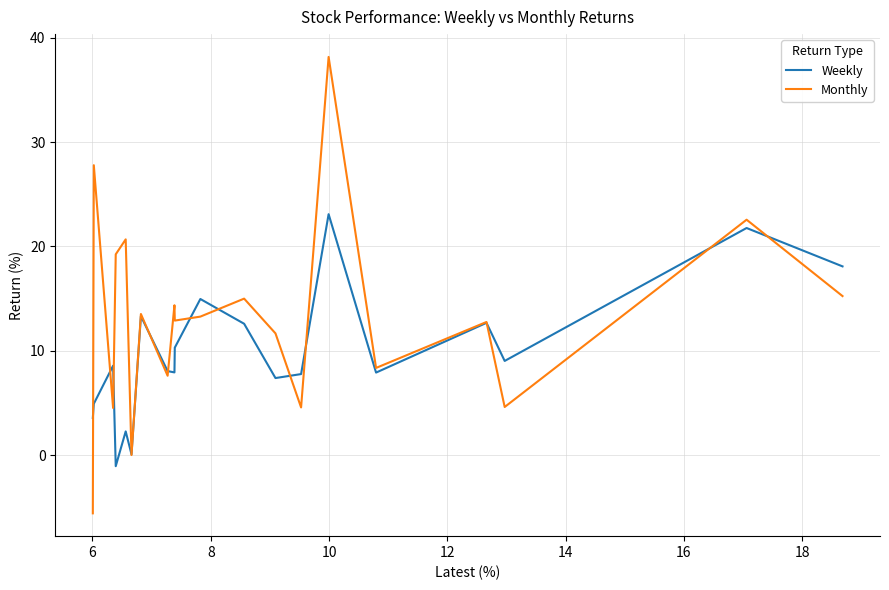

What is the sum of all Monthly values?

261.2